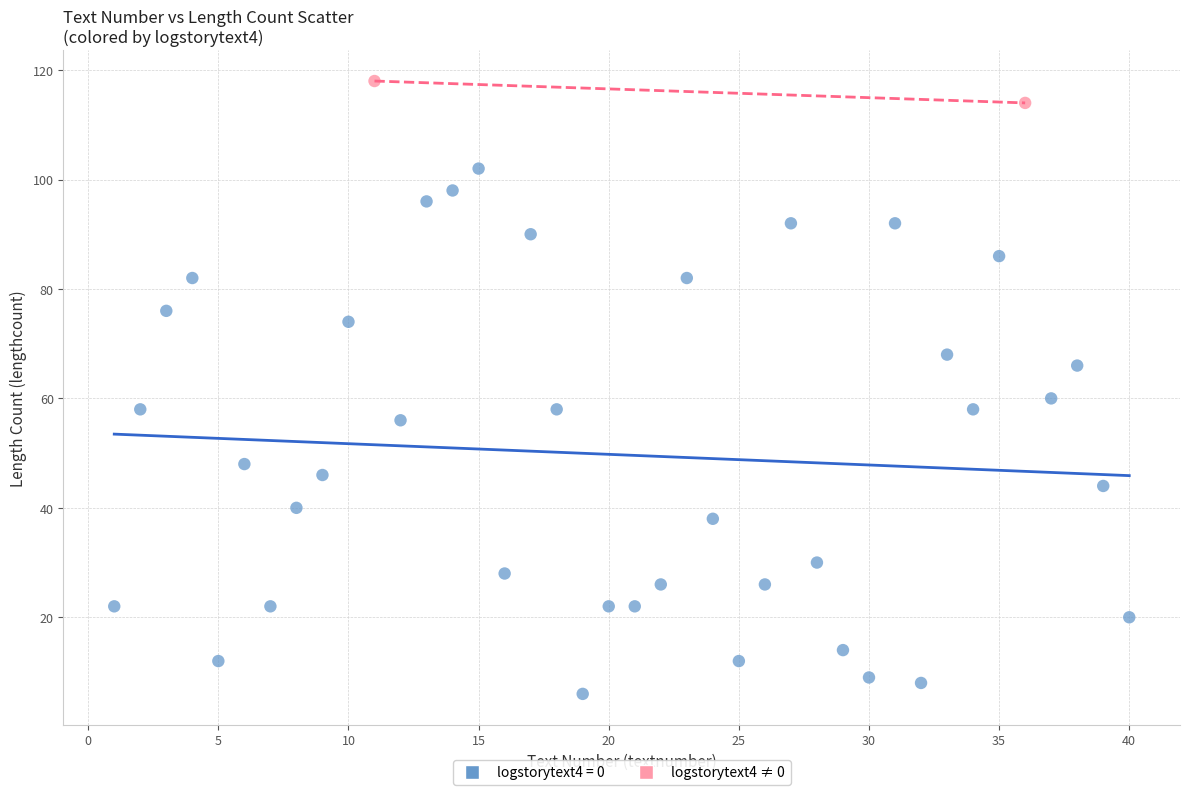

What are all the series names shown in the legend?

logstorytext4 = 0, logstorytext4 ≠ 0